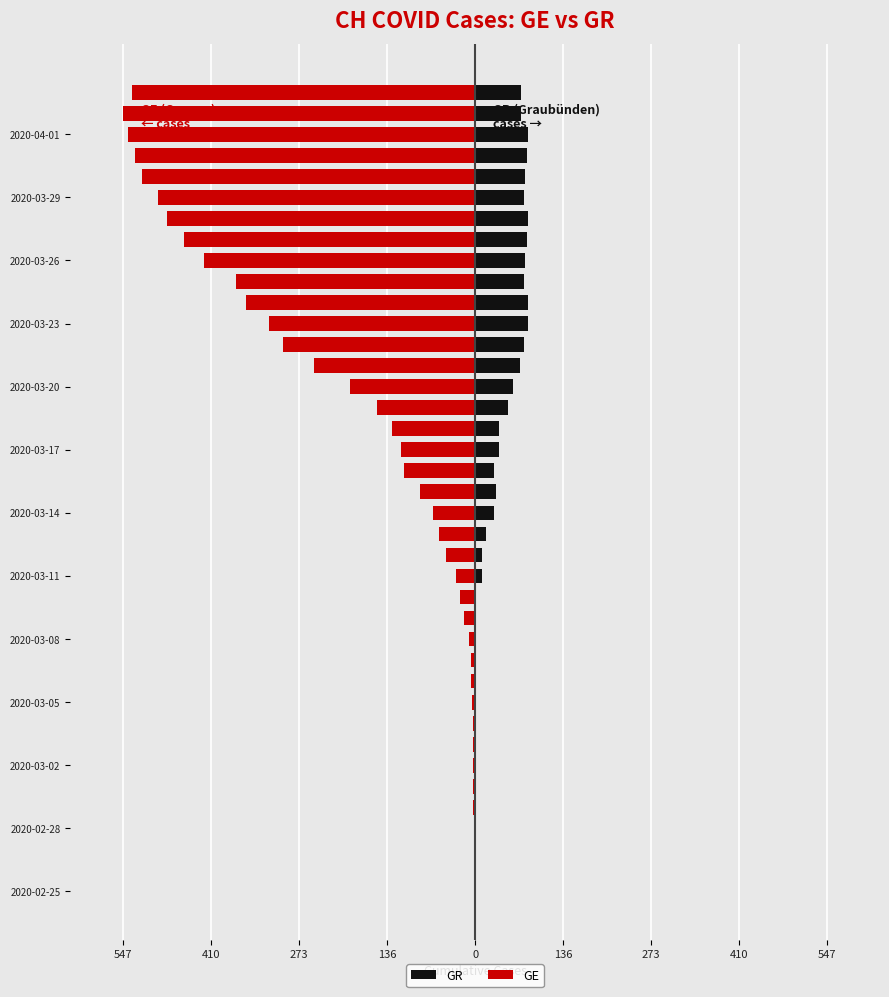

What are all the series names shown in the legend?

GR, GE